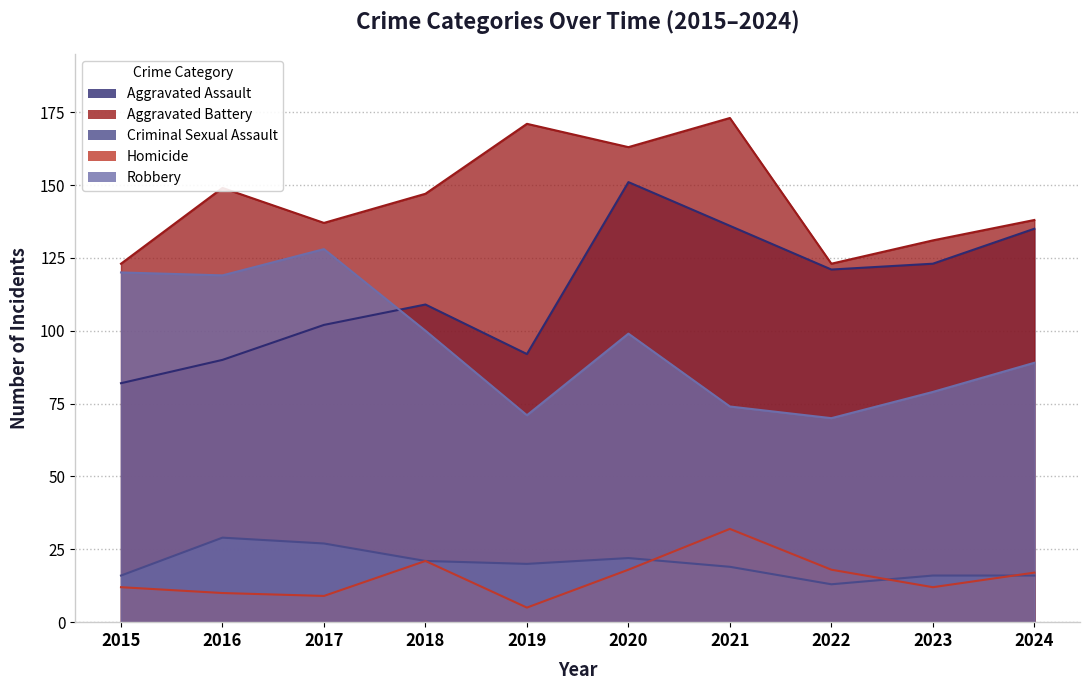

What is the value of the Robbery point at the 7th from the left?

74